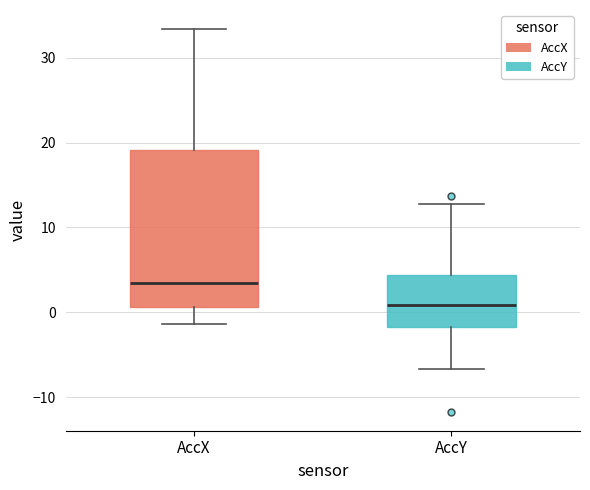

Comparing the boxes themselves (not the whiskers), which one is the tallest?

AccX